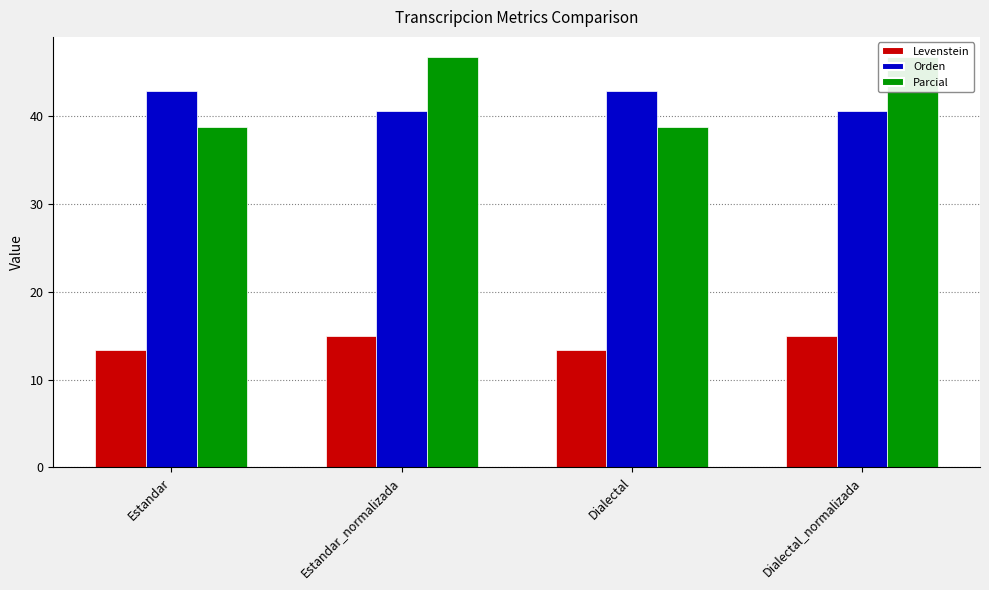

Is it true that Orden equals 70.1 at Estandar_normalizada?

False